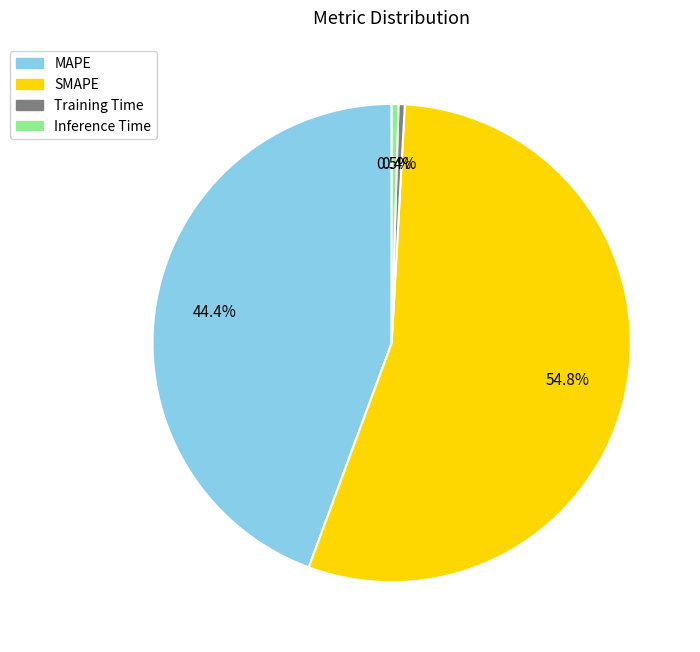

Between Inference Time and MAPE, which is larger?

MAPE